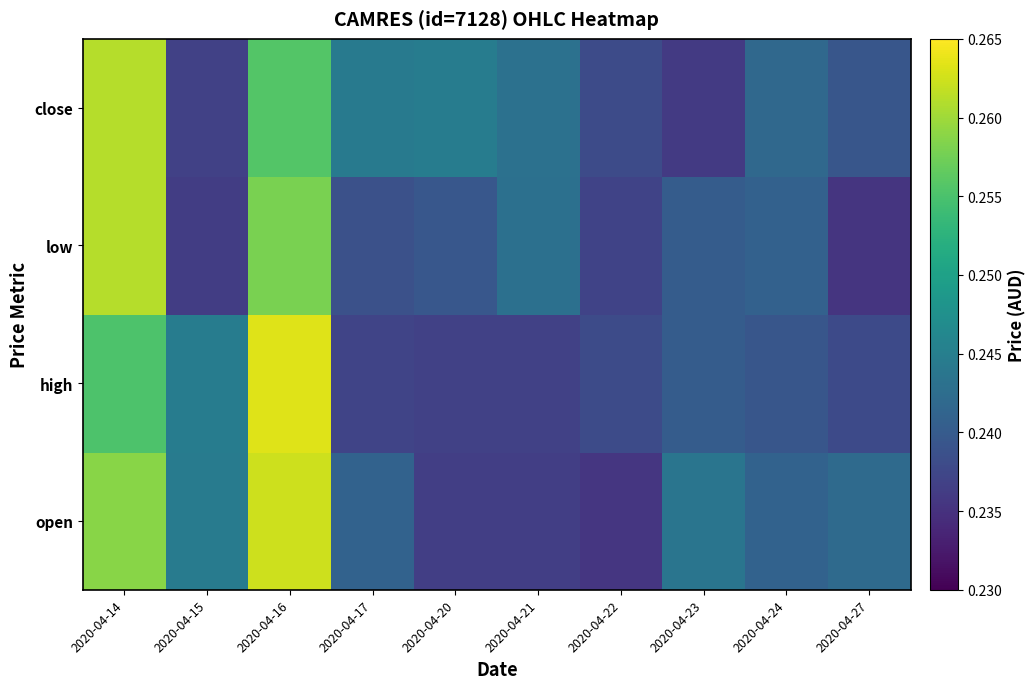

What is the smallest value displayed?

0.2